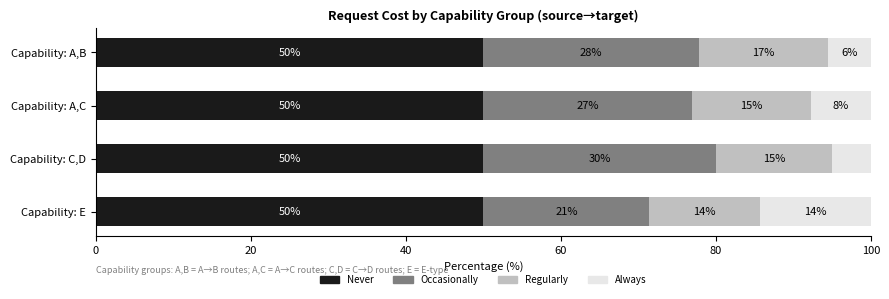

True or false: Never has a value of 26.8 at Capability: C,D.

False